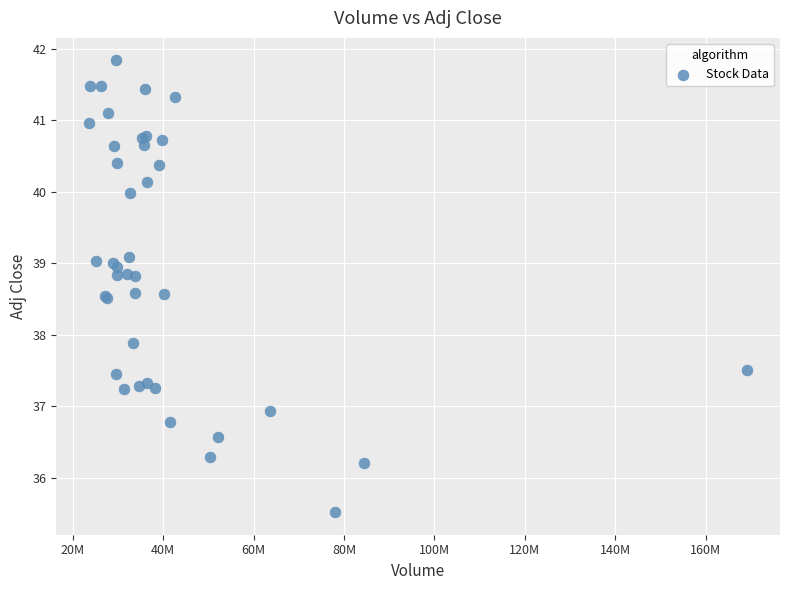

What Y value in the scatter plot is closest to 38?

37.9